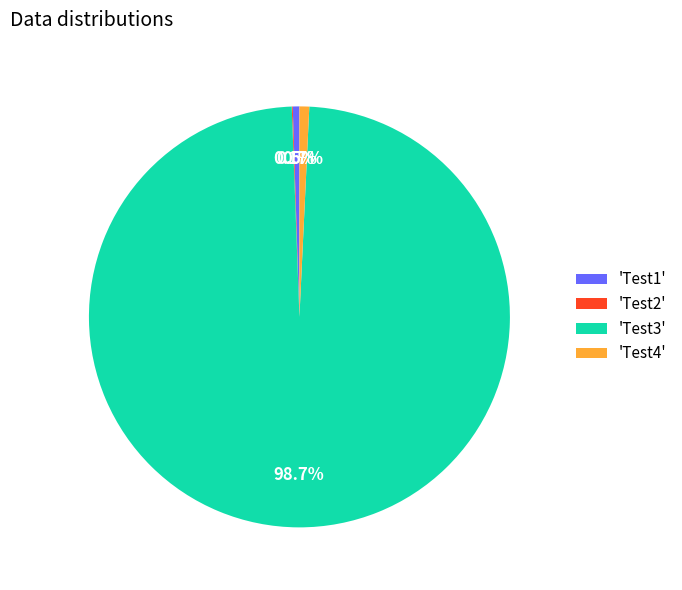

Between 'Test1' and 'Test3', which is larger?

'Test3'